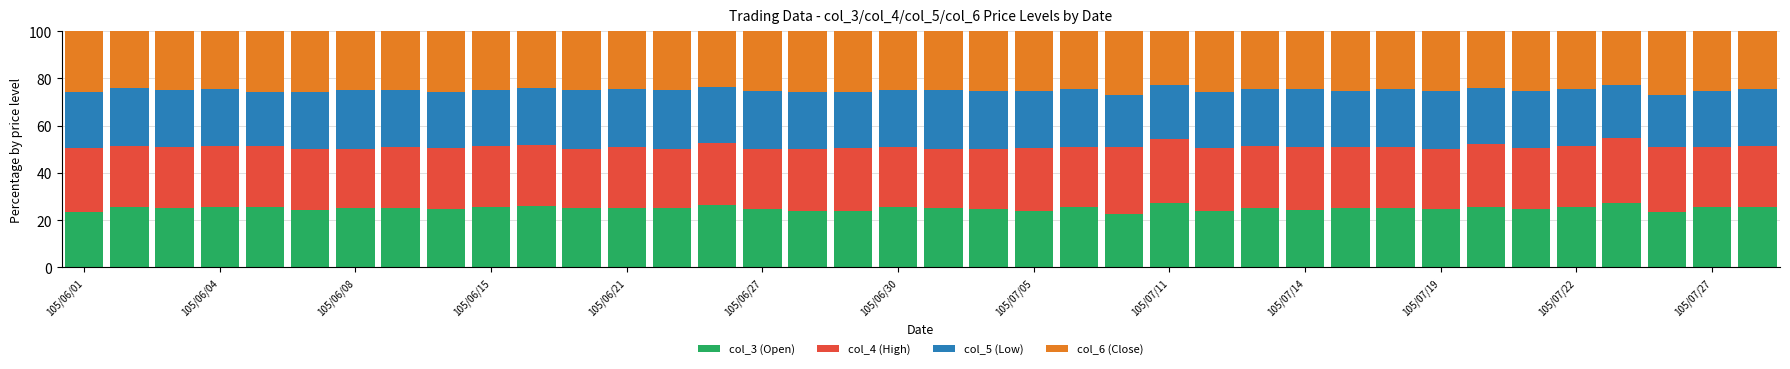

What is the difference between the maximum and minimum values in the col_3 (Open) series?

4.9